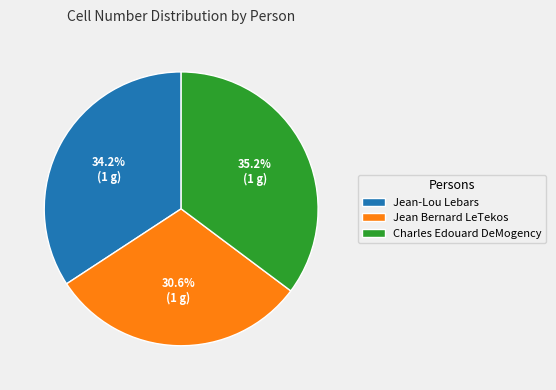

How many slices are in this pie chart?

3